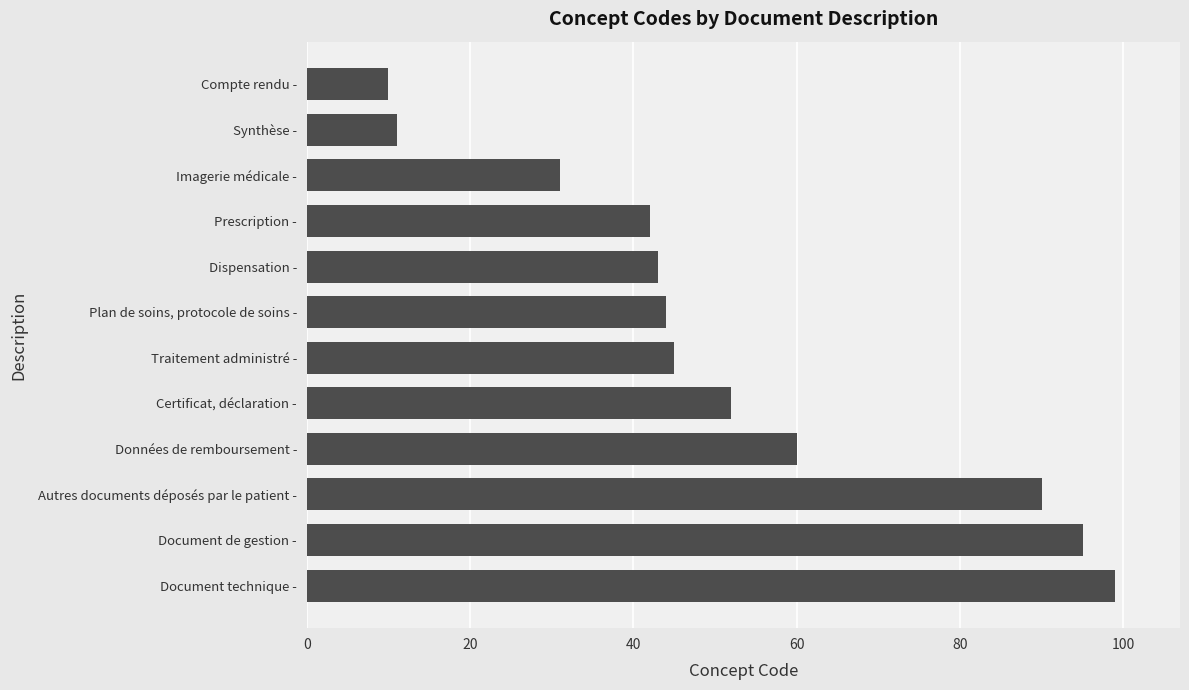

Which label corresponds to the smallest value in the chart?

Compte rendu -